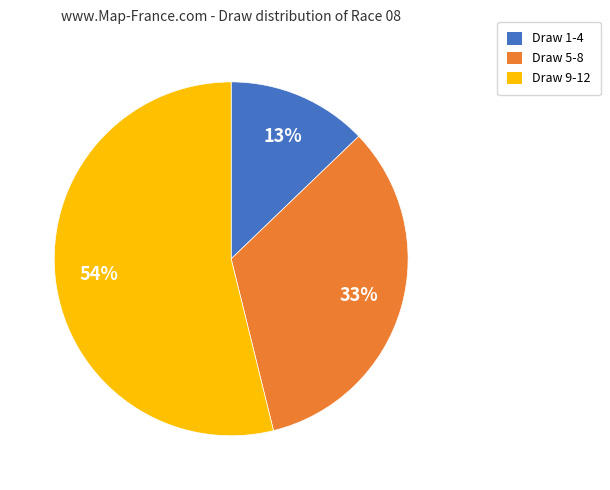

Is there any slice that represents more than half of the pie?

Yes